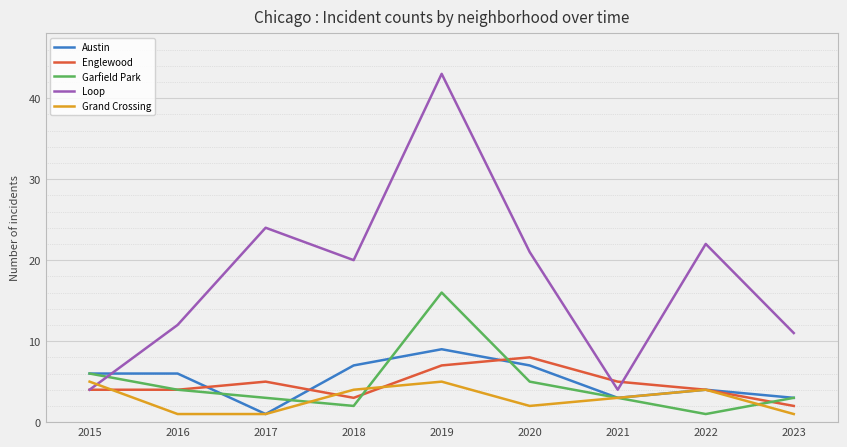

At which label is Garfield Park closest to 8?

2015